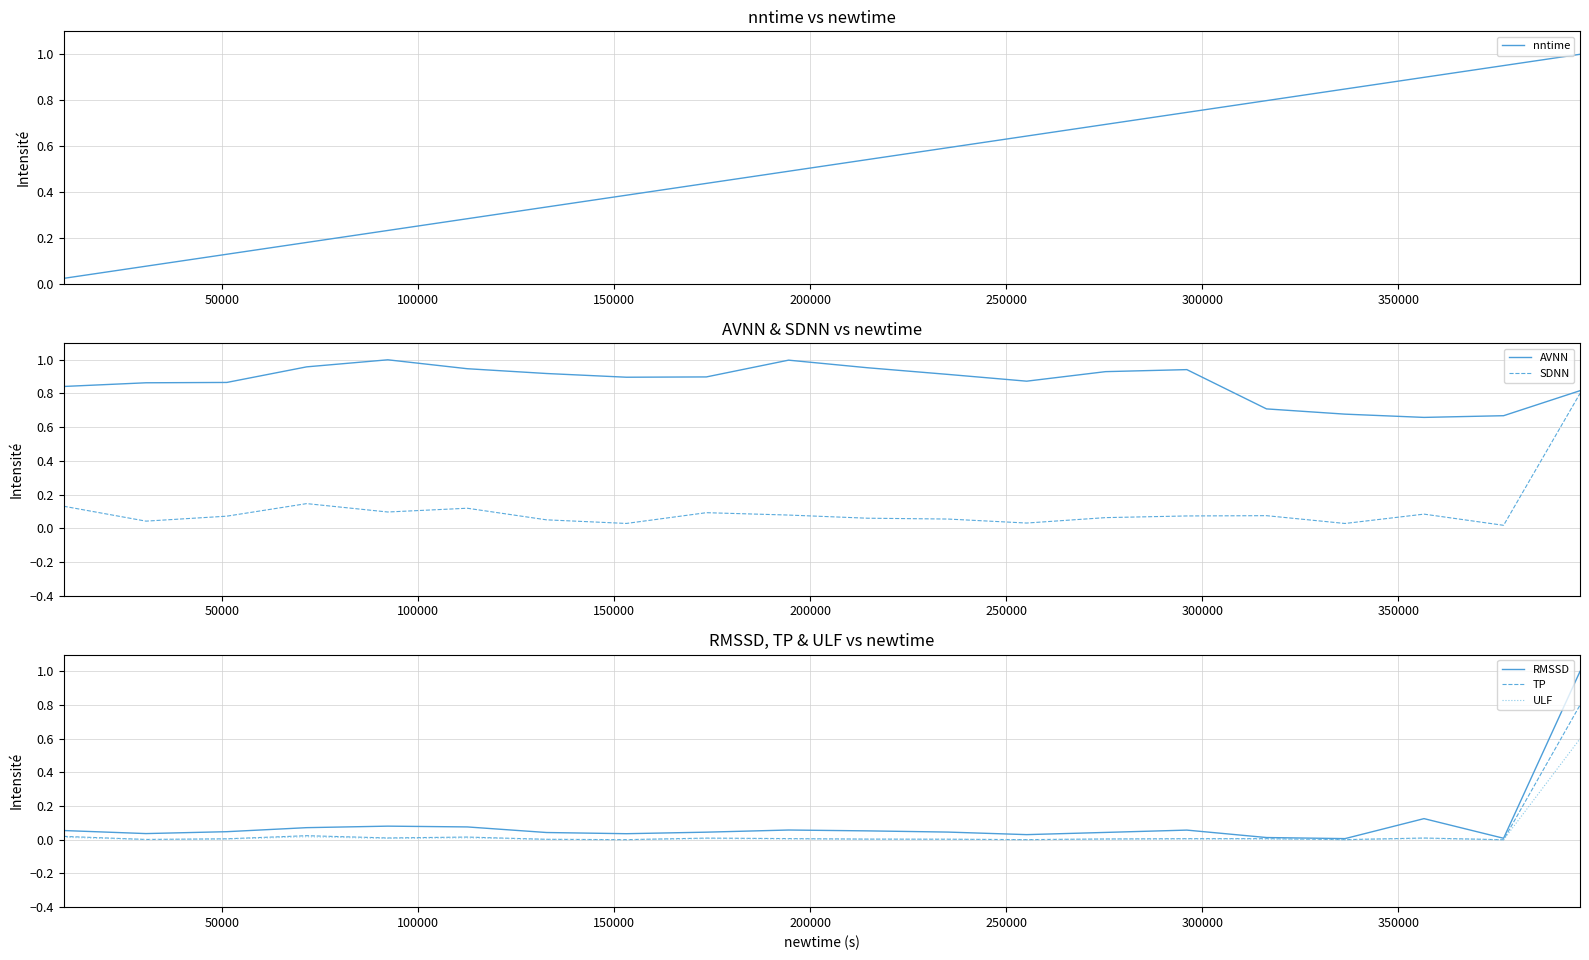

How many series are shown in this chart?

6